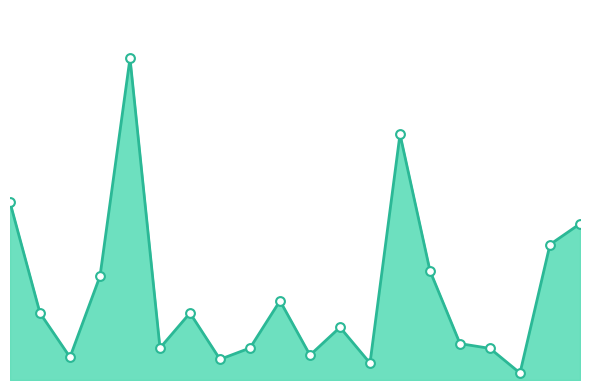

Does the chart have visible grid lines?

No